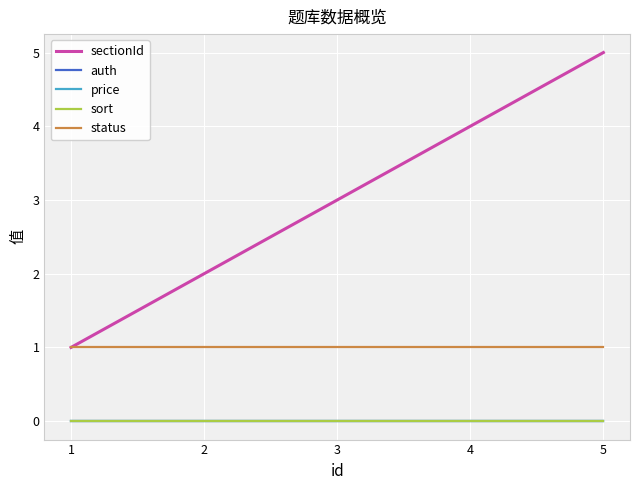

Reading left to right, what are all the values shown in this chart?

sectionId: 1=1	2=2	3=3	4=4	5=5
auth: 1=0	2=0	3=0	4=0	5=0
price: 1=0	2=0	3=0	4=0	5=0
sort: 1=0	2=0	3=0	4=0	5=0
status: 1=1	2=1	3=1	4=1	5=1